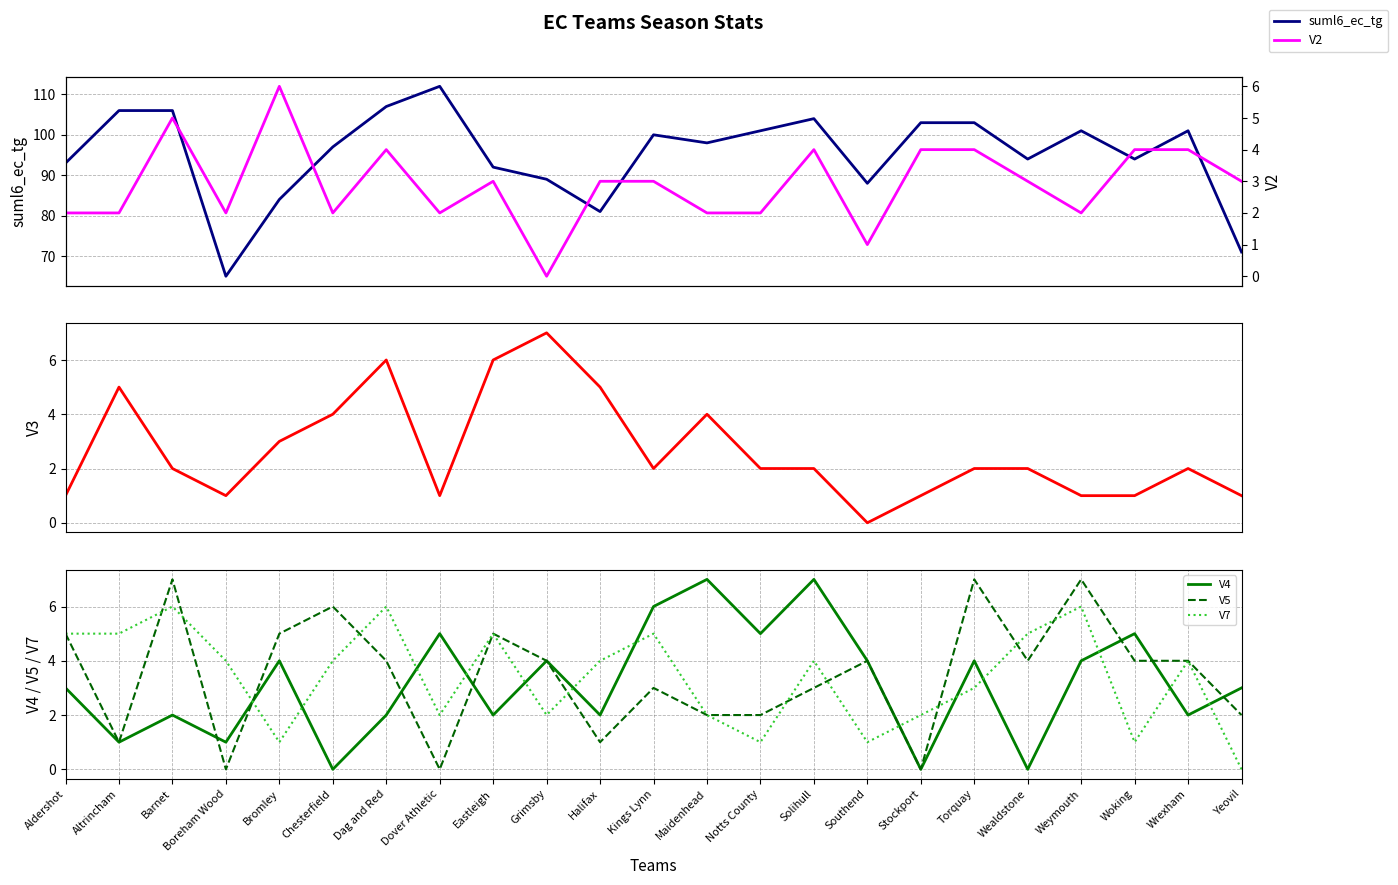

Reading right to left, extract all data points from this chart.

suml6_ec_tg: 71	101	94	101	94	103	103	88	104	101	98	100	81	89	92	112	107	97	84	65	106	106	93
V3: 1	2	1	1	2	2	1	0	2	2	4	2	5	7	6	1	6	4	3	1	2	5	1
V4: 3	2	5	4	0	4	0	4	7	5	7	6	2	4	2	5	2	0	4	1	2	1	3
V5: 2	4	4	7	4	7	0	4	3	2	2	3	1	4	5	0	4	6	5	0	7	1	5
V7: 0	4	1	6	5	3	2	1	4	1	2	5	4	2	5	2	6	4	1	4	6	5	5
V2: 3	4	4	2	3	4	4	1	4	2	2	3	3	0	3	2	4	2	6	2	5	2	2